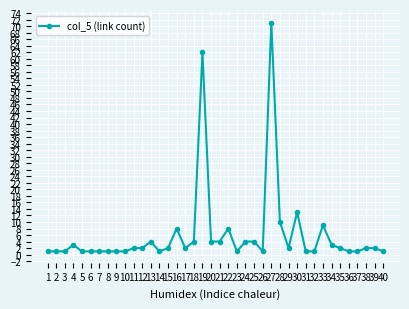

Which has a higher value, 24 or 28?

28